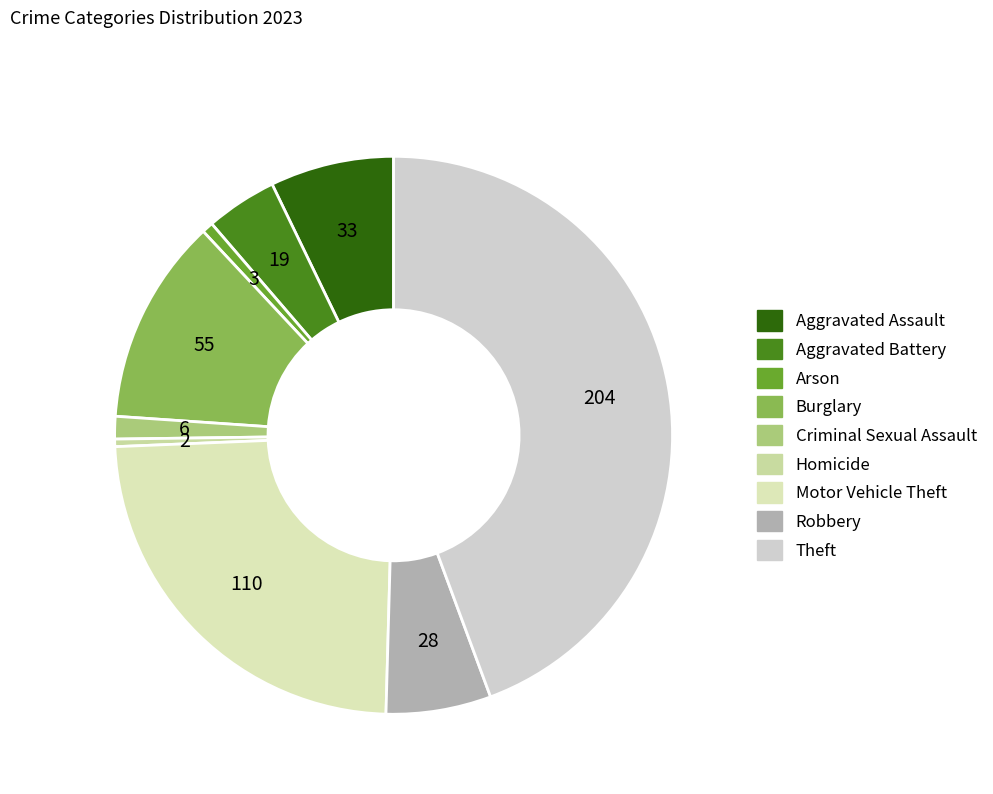

What is the ratio of the value at Theft to the value at Aggravated Assault?

6.2